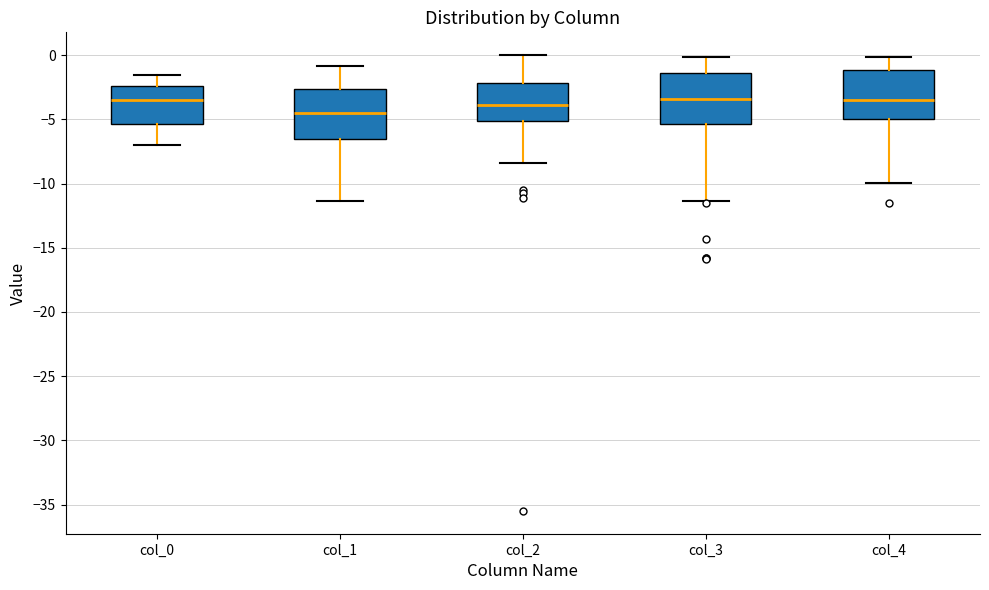

Which box's median line is the lowest?

col_1